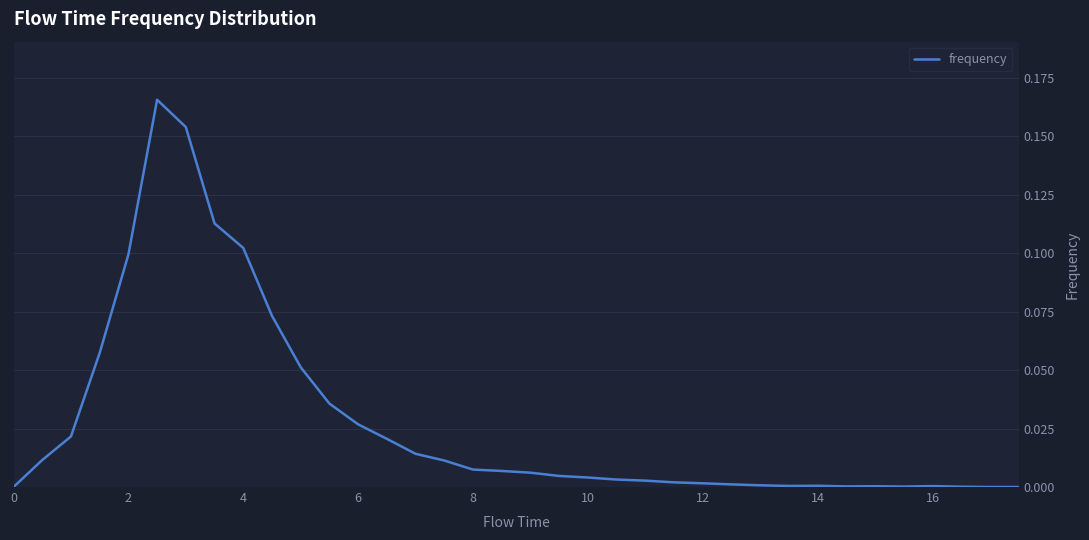

How many lines are shown in the chart?

1